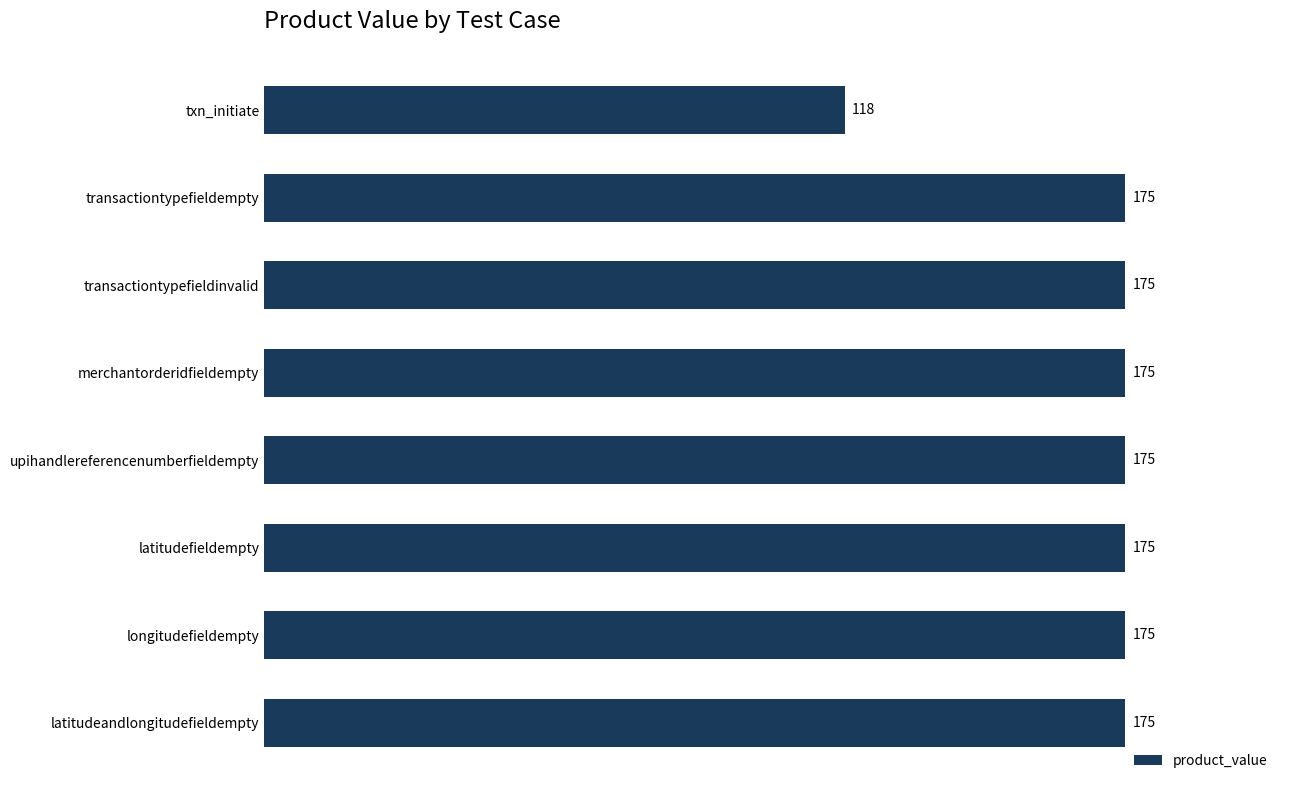

What is the maximum value shown in the chart?

175